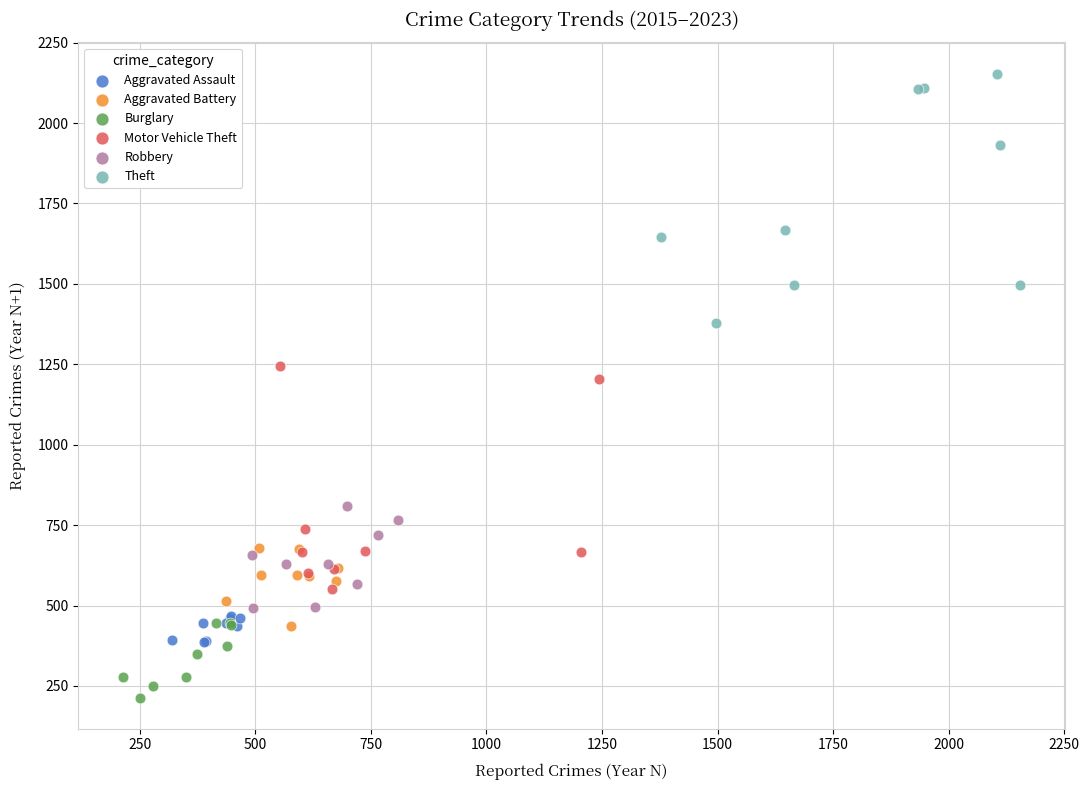

Which series contains the highest Y value?

Theft